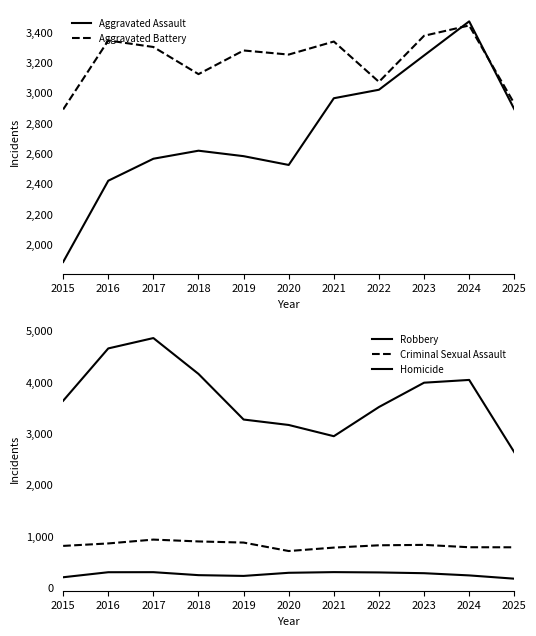

After their last crossing, which series has the higher values: Aggravated Assault or Aggravated Battery?

Aggravated Battery